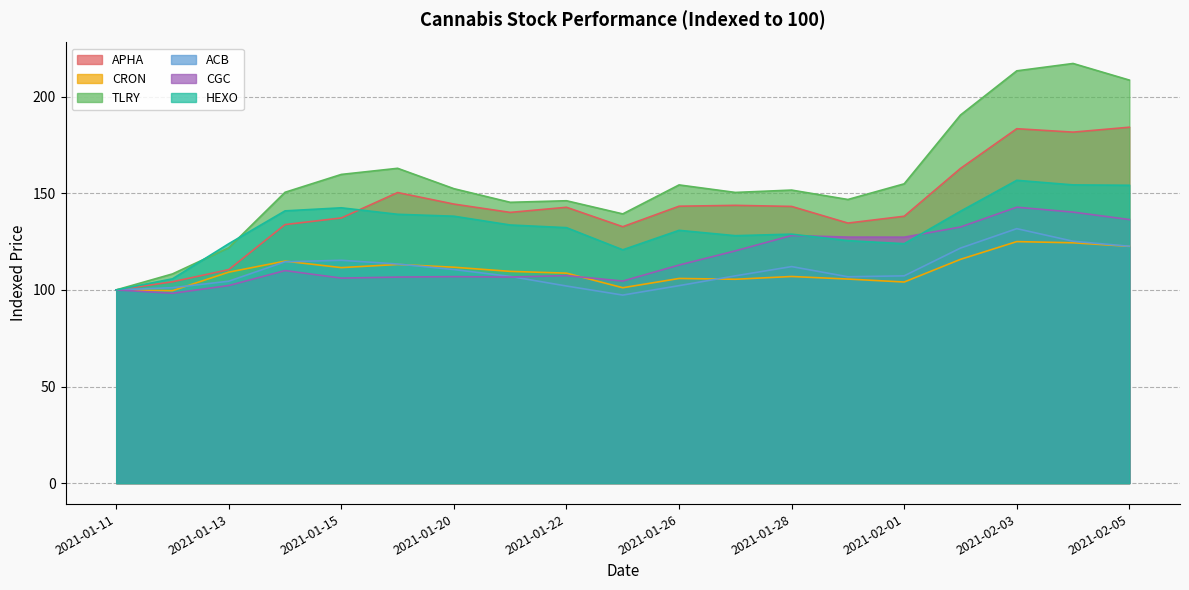

How many lines are shown in the chart?

6